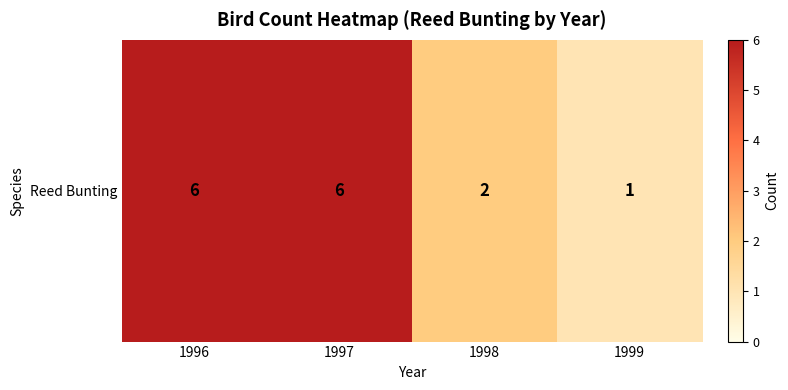

What is the sum of the values at 1996 and 1998?

8